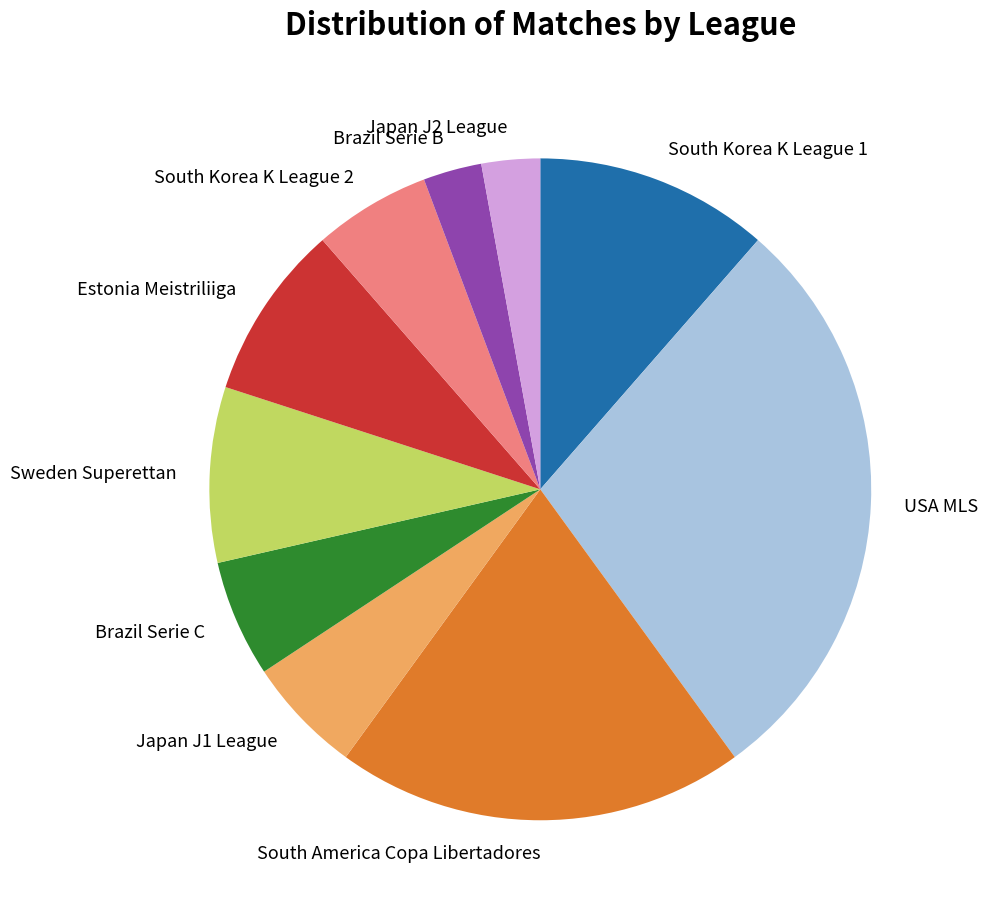

Count the number of slices in the pie.

10